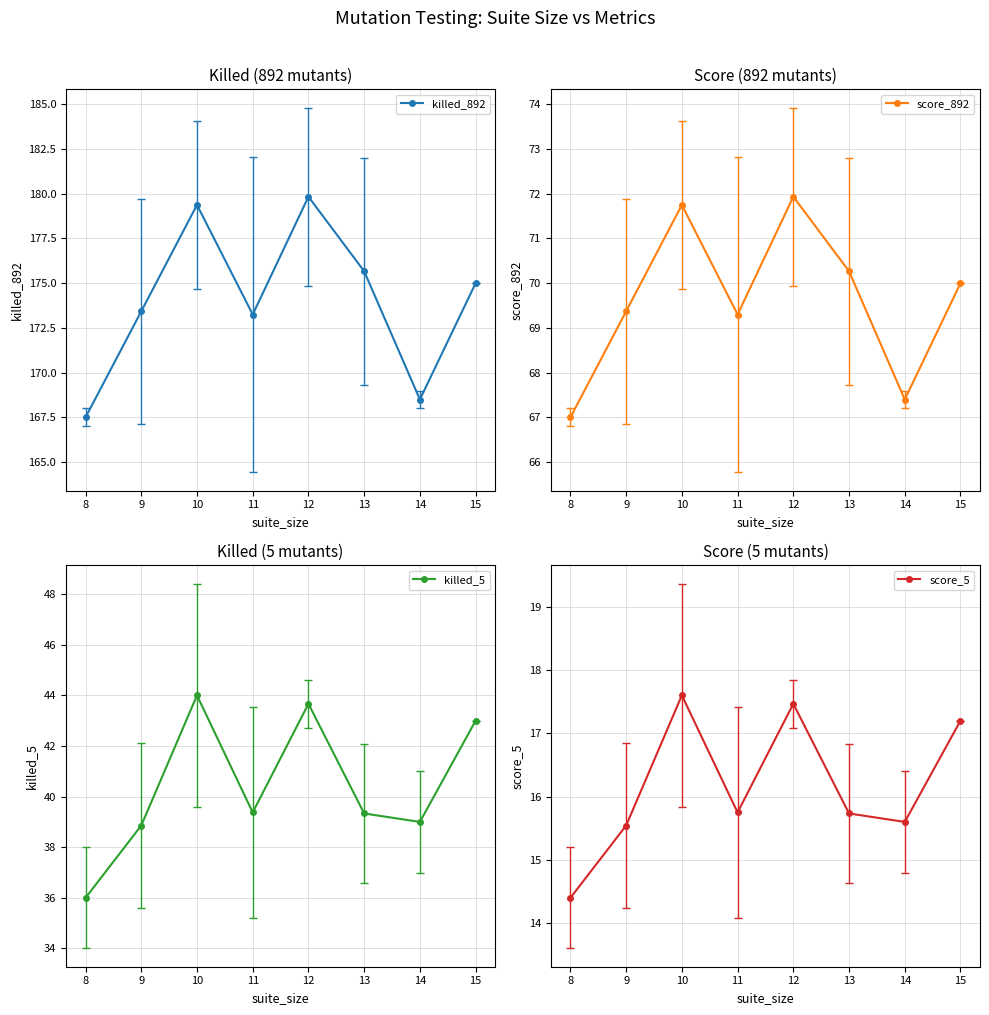

Does the chart display data point markers on the line(s)?

Yes